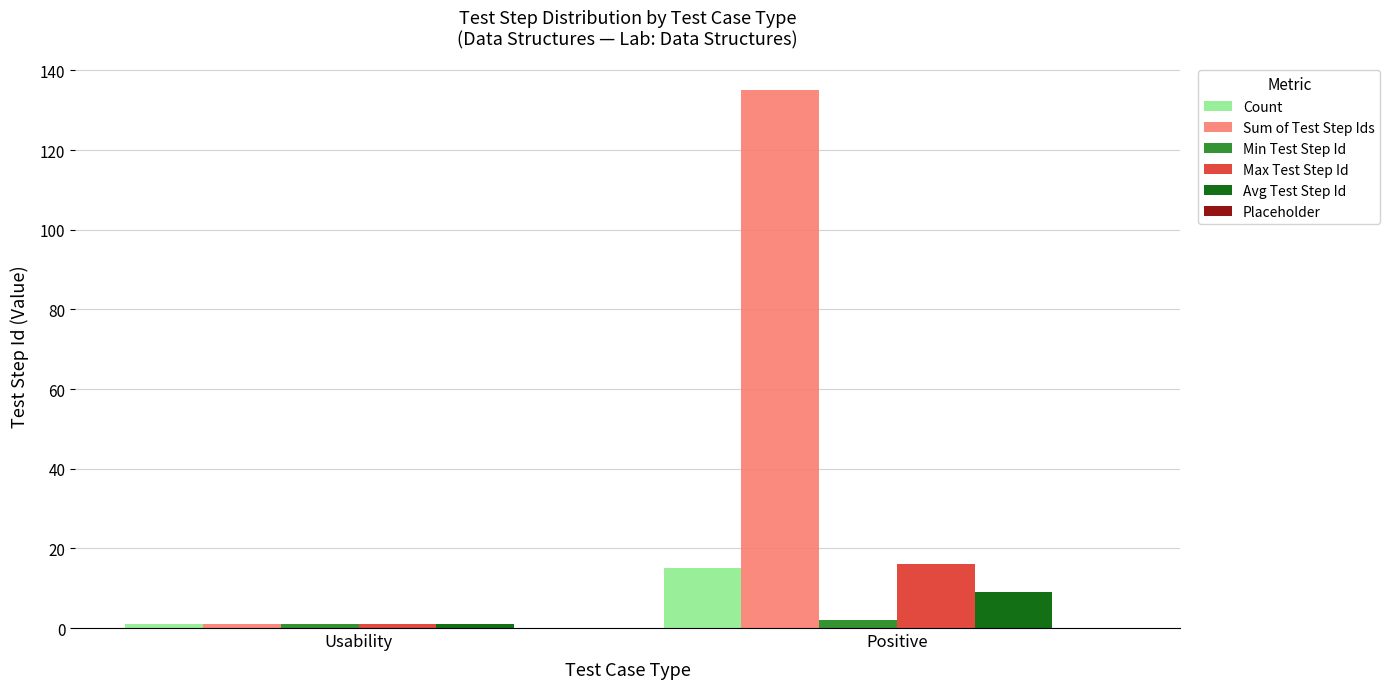

Which category has the highest value in the Count series?

Positive